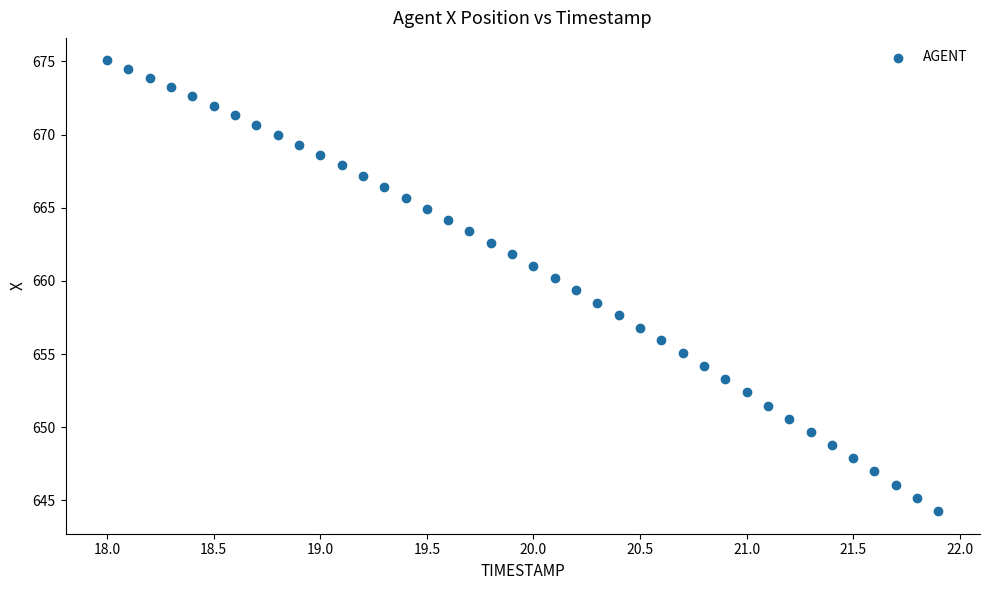

What is the range of Y values (max minus min)?

30.8